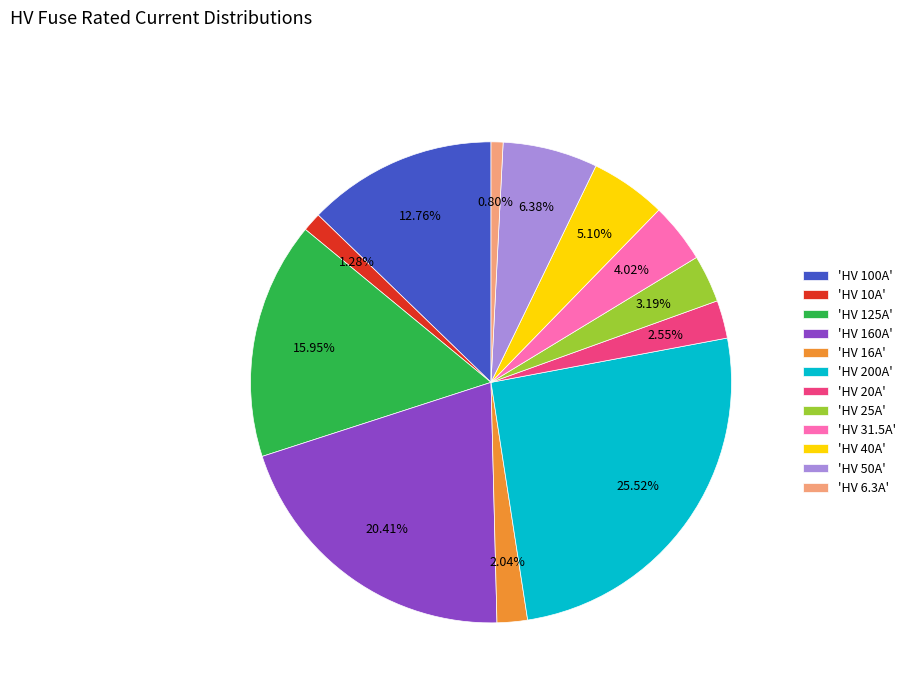

What is the largest slice in the pie chart?

'HV 200A'